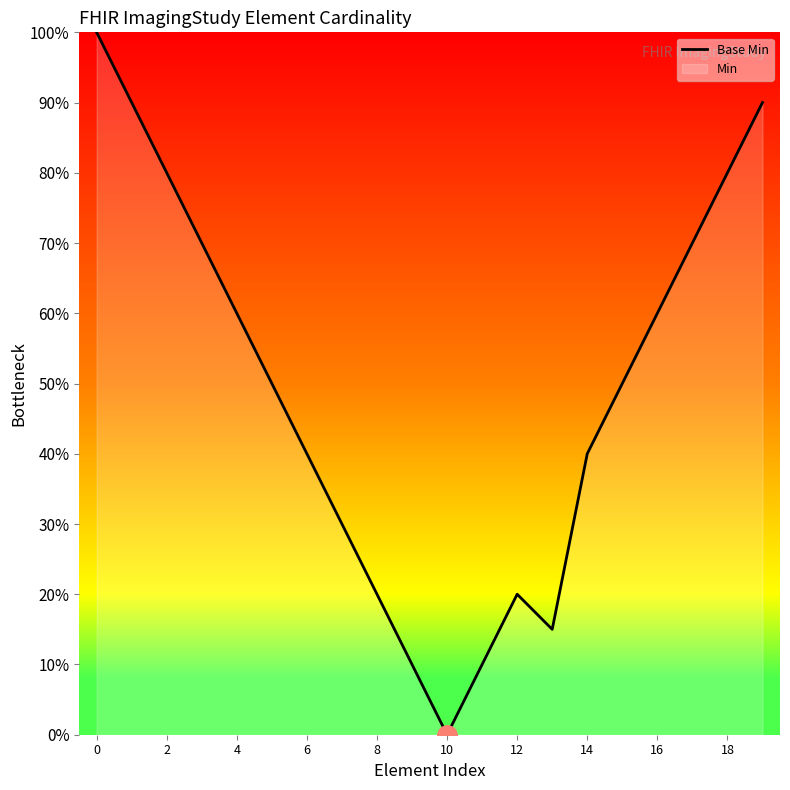

How many values are above zero?

19